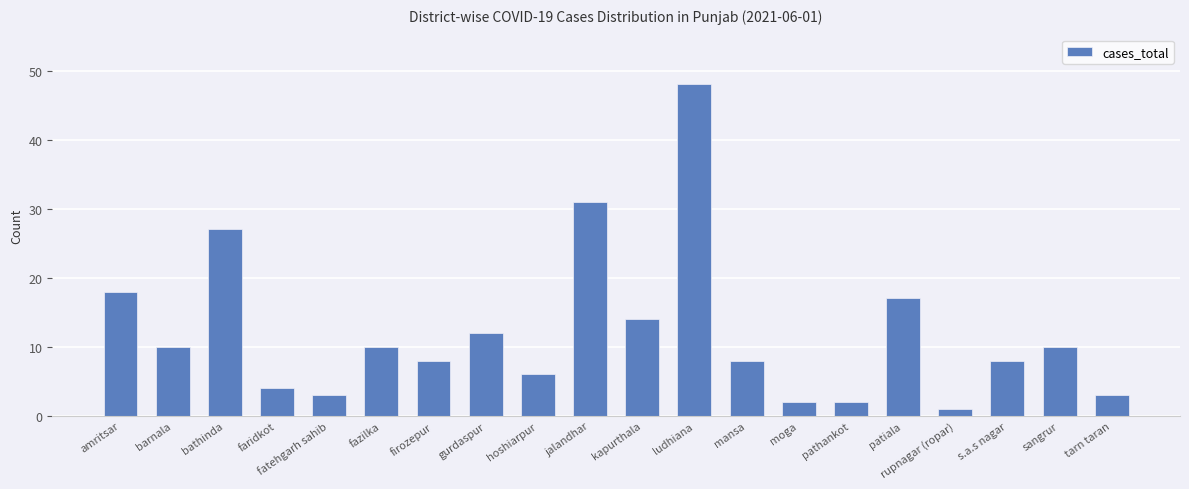

The chart shows a value of 24 at amritsar. True or false?

False